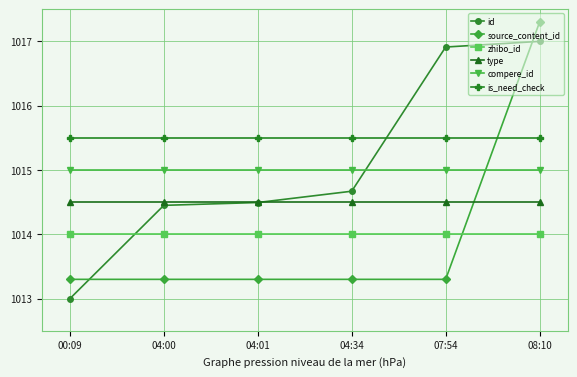

Reading right to left, what are all the values shown in this chart?

id: 08:10=1017.0	07:54=1016.9	04:34=1014.7	04:01=1014.5	04:00=1014.5	00:09=1013.0
source_content_id: 08:10=1017.3	07:54=1013.3	04:34=1013.3	04:01=1013.3	04:00=1013.3	00:09=1013.3
zhibo_id: 08:10=1014.0	07:54=1014.0	04:34=1014.0	04:01=1014.0	04:00=1014.0	00:09=1014.0
type: 08:10=1014.5	07:54=1014.5	04:34=1014.5	04:01=1014.5	04:00=1014.5	00:09=1014.5
compere_id: 08:10=1015.0	07:54=1015.0	04:34=1015.0	04:01=1015.0	04:00=1015.0	00:09=1015.0
is_need_check: 08:10=1015.5	07:54=1015.5	04:34=1015.5	04:01=1015.5	04:00=1015.5	00:09=1015.5